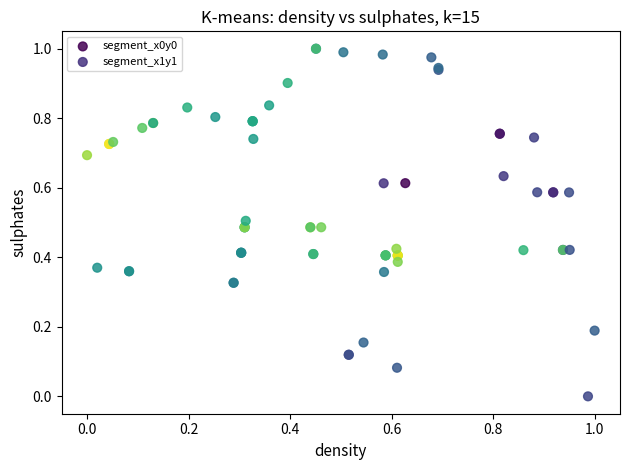

Which series reaches the minimum Y coordinate?

segment_x0y0